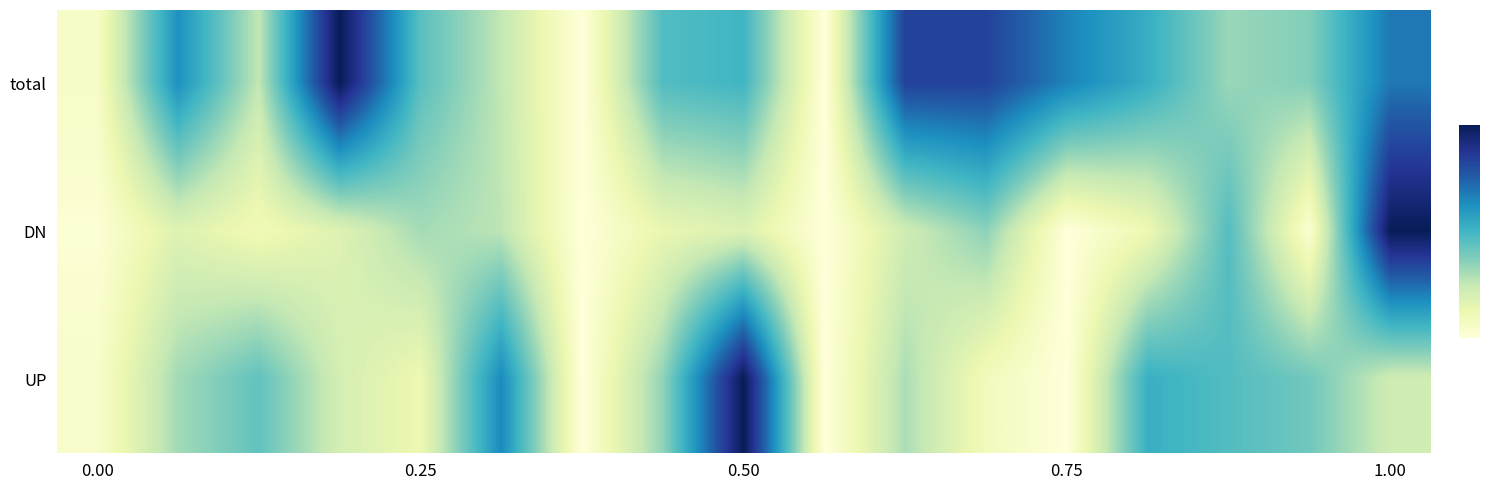

Reading left to right, what are all the values shown in this chart?

total: 0.1	0.6	0.3	1.0	0.4	0.3	0.0	0.5	0.5	0.0	0.8	0.8	0.7	0.5	0.3	0.4	0.7
DN: 0.0	0.2	0.1	0.2	0.3	0.3	0.0	0.1	0.2	0.0	0.2	0.4	0.0	0.1	0.5	0.0	1.0
UP: 0.0	0.3	0.4	0.2	0.1	0.6	0.0	0.3	1.0	0.0	0.3	0.1	0.0	0.5	0.5	0.4	0.2